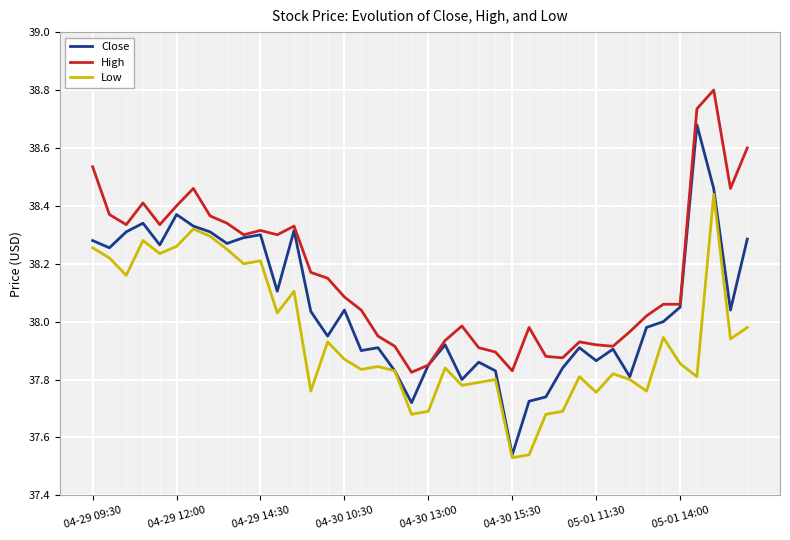

True or false: Low and High intersect in this chart.

False